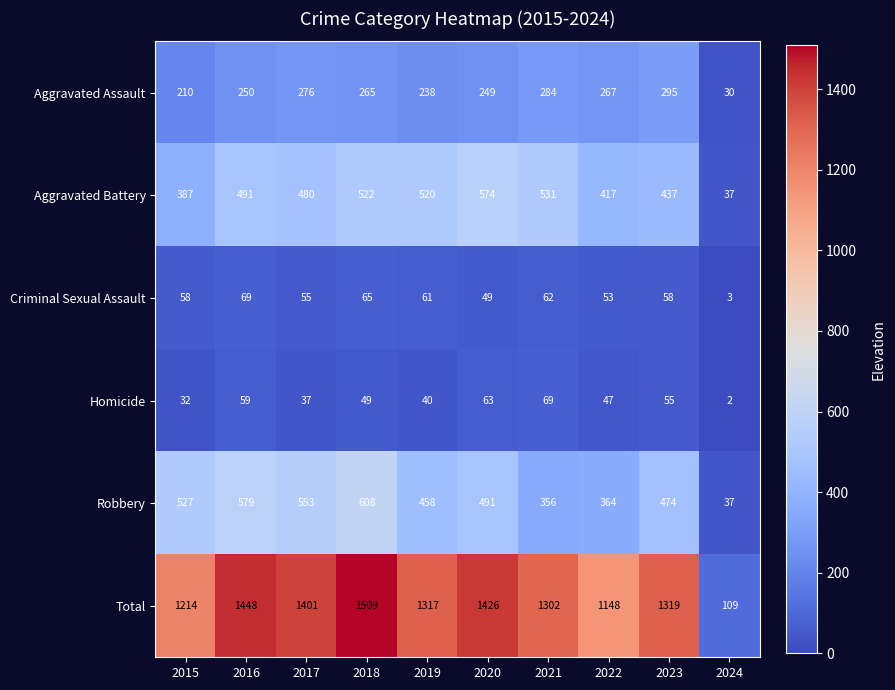

Rank the series at 2019 from lowest to highest value.

Homicide, Criminal Sexual Assault, Aggravated Assault, Robbery, Aggravated Battery, Total